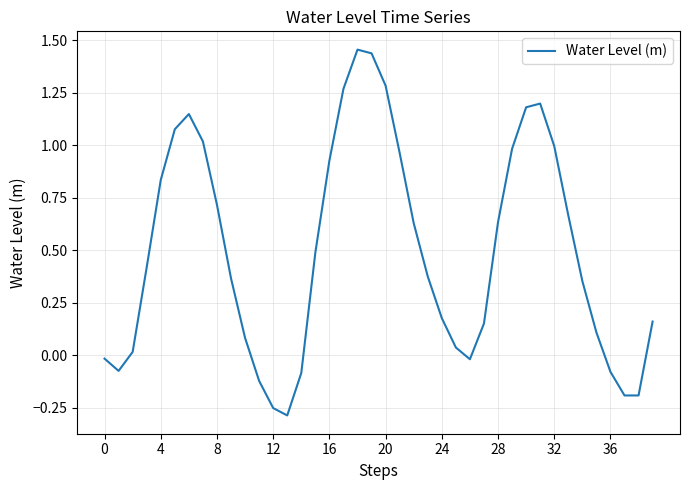

What is the difference between the maximum and minimum values?

1.7